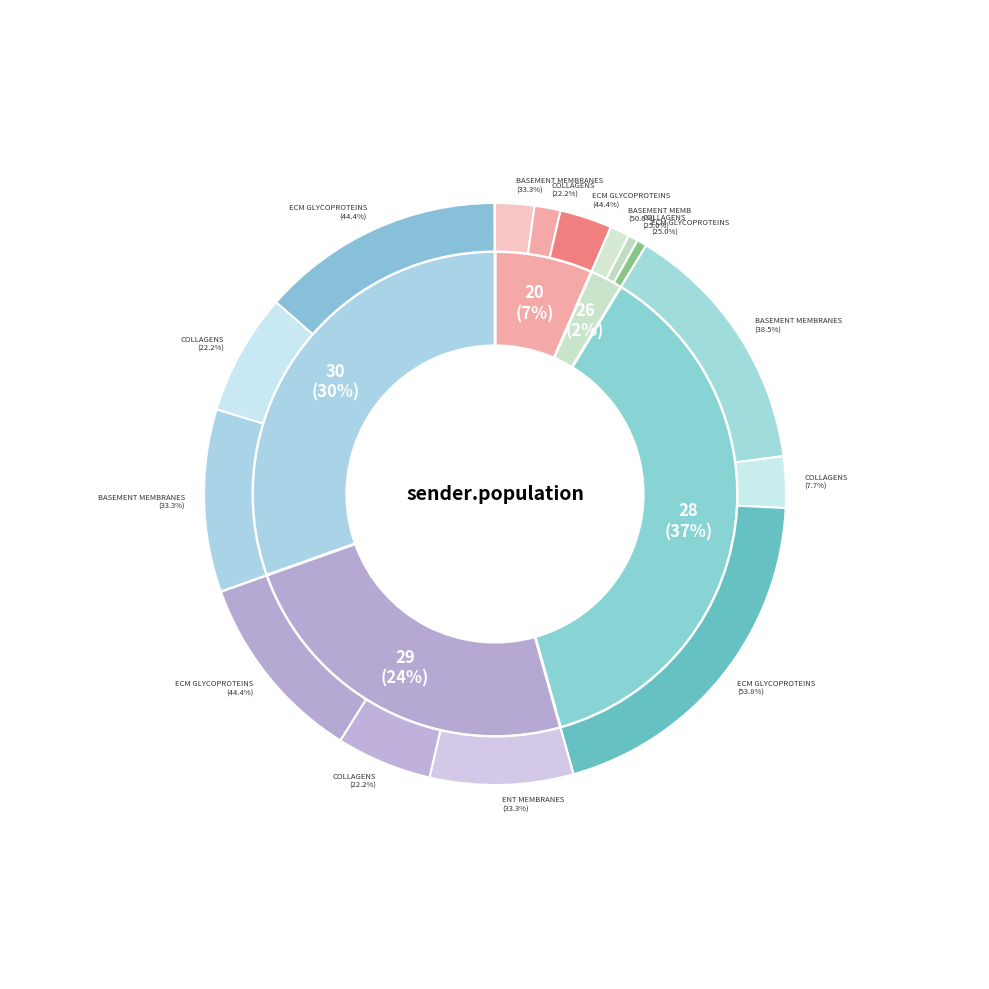

How many slices are in this pie chart?

5